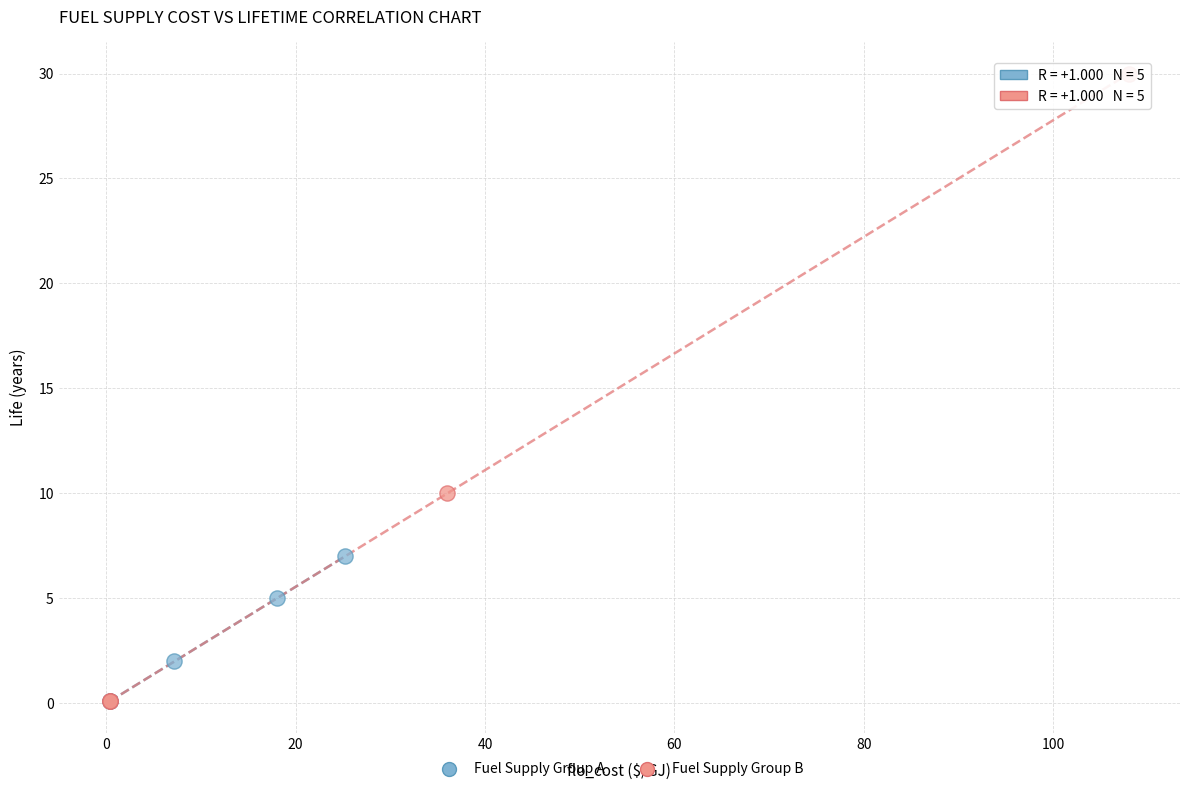

Which series contains the highest Y value?

Fuel Supply Group B